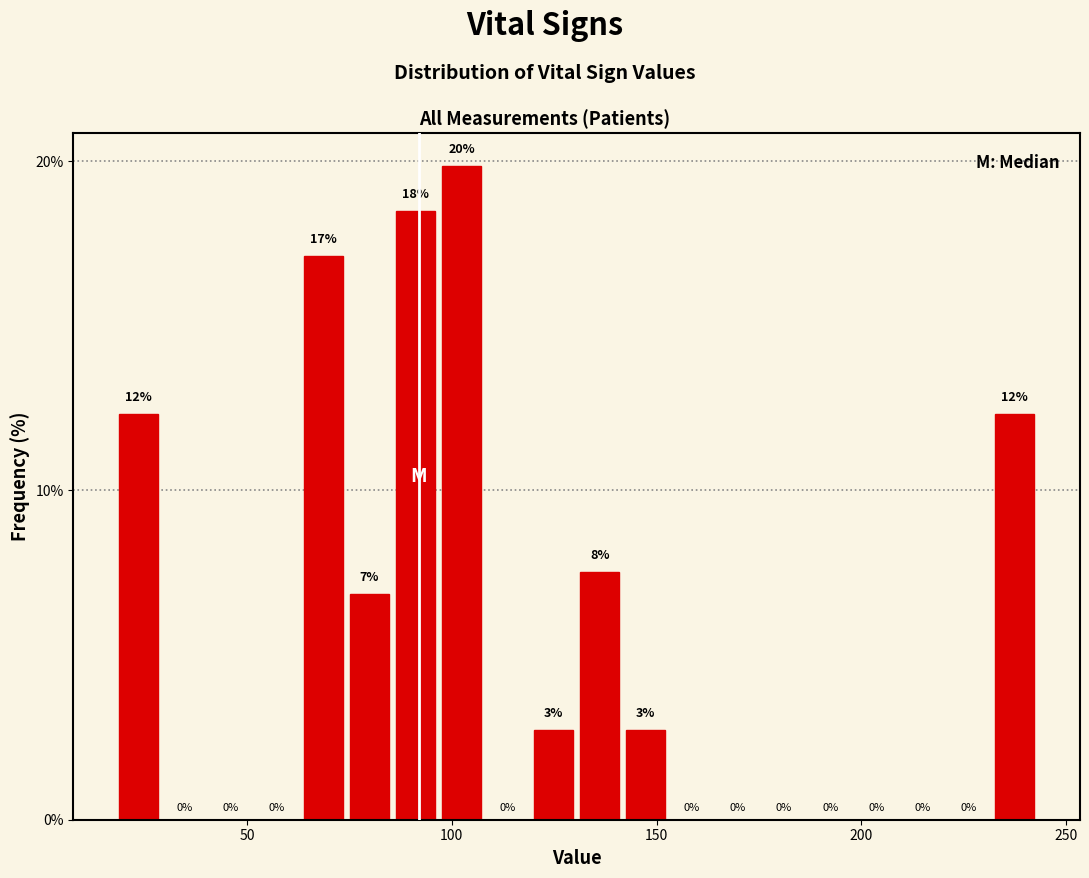

Around what value on the x-axis is the tallest bar? Give the approximate position of its centre, as read against the axis.

100